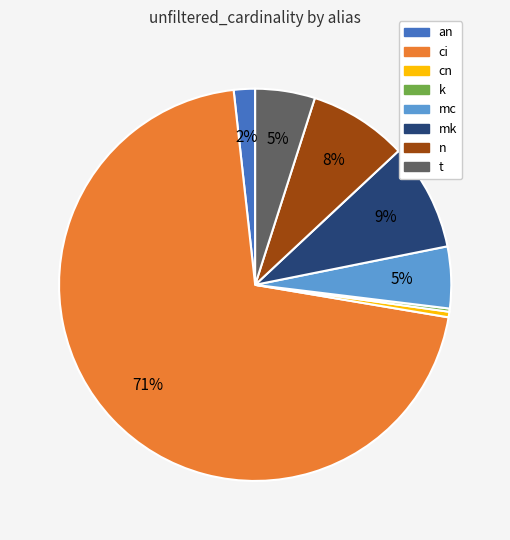

Which has a higher value, an or n?

n